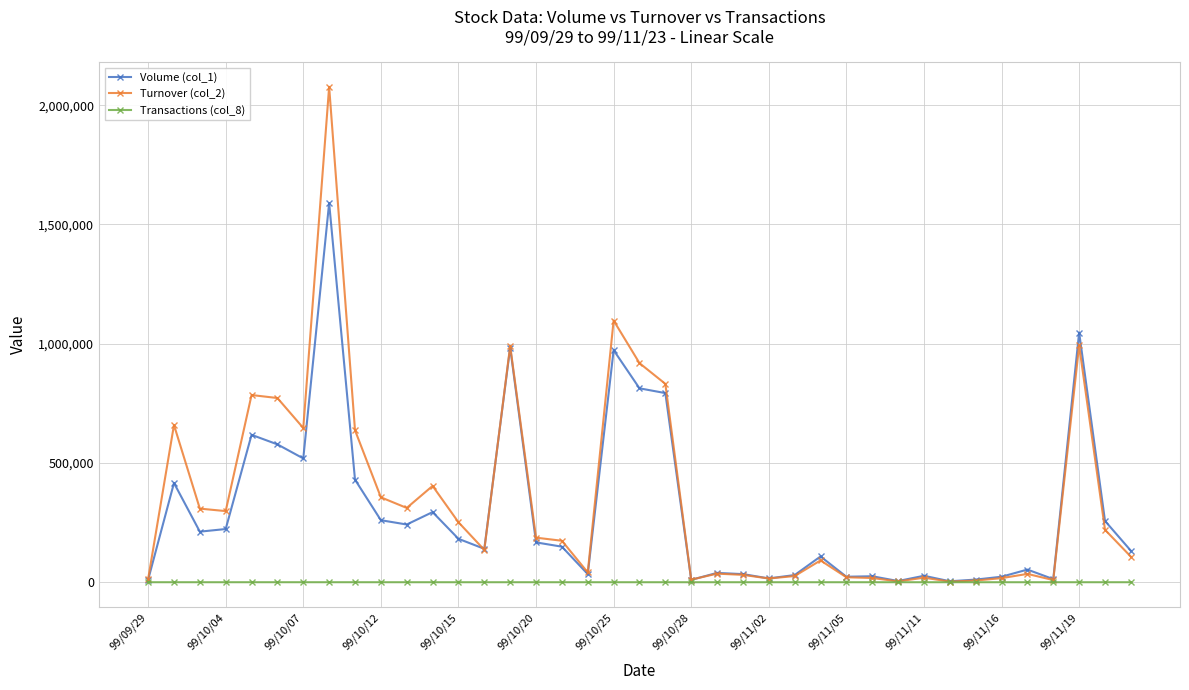

Rank the series by their maximum value, from highest to lowest.

Turnover (col_2), Volume (col_1), Transactions (col_8)